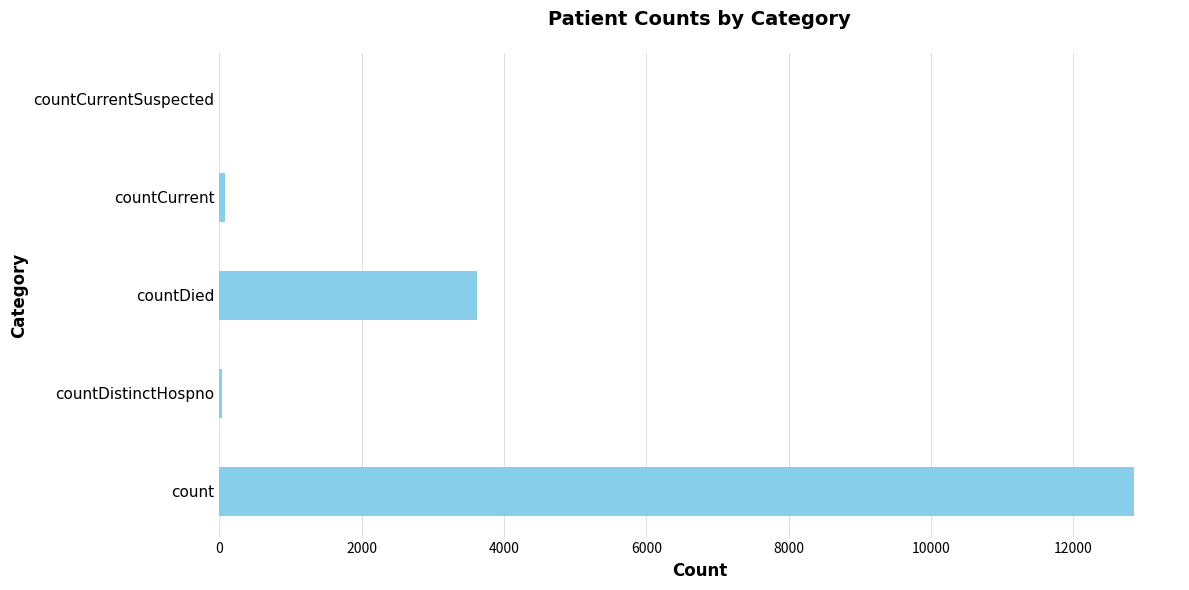

What is the greatest value displayed?

12856